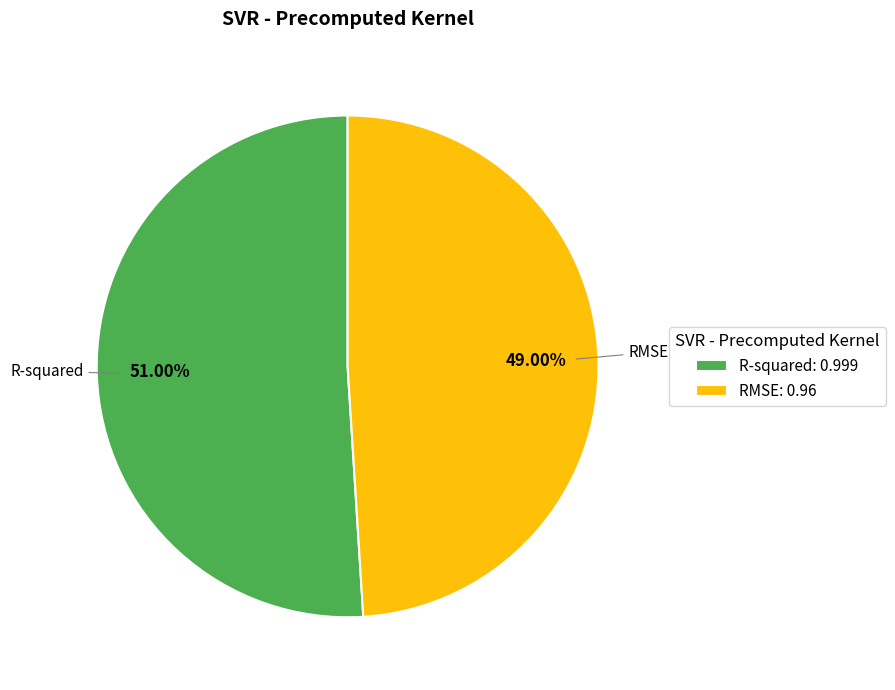

How many segments does this pie chart have?

2